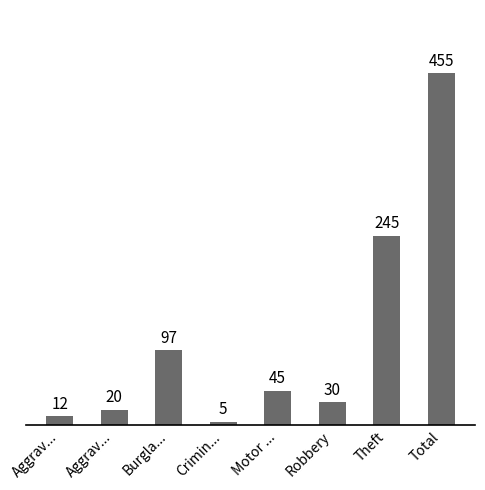

The value at Crimin... is 7. True or false?

False